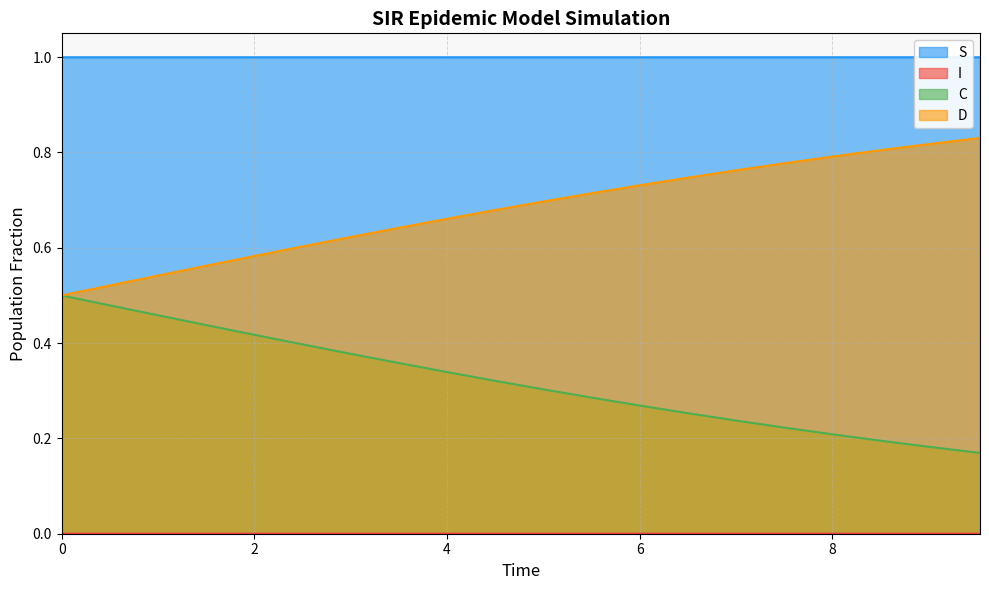

What is the maximum value shown in the chart?

1.0